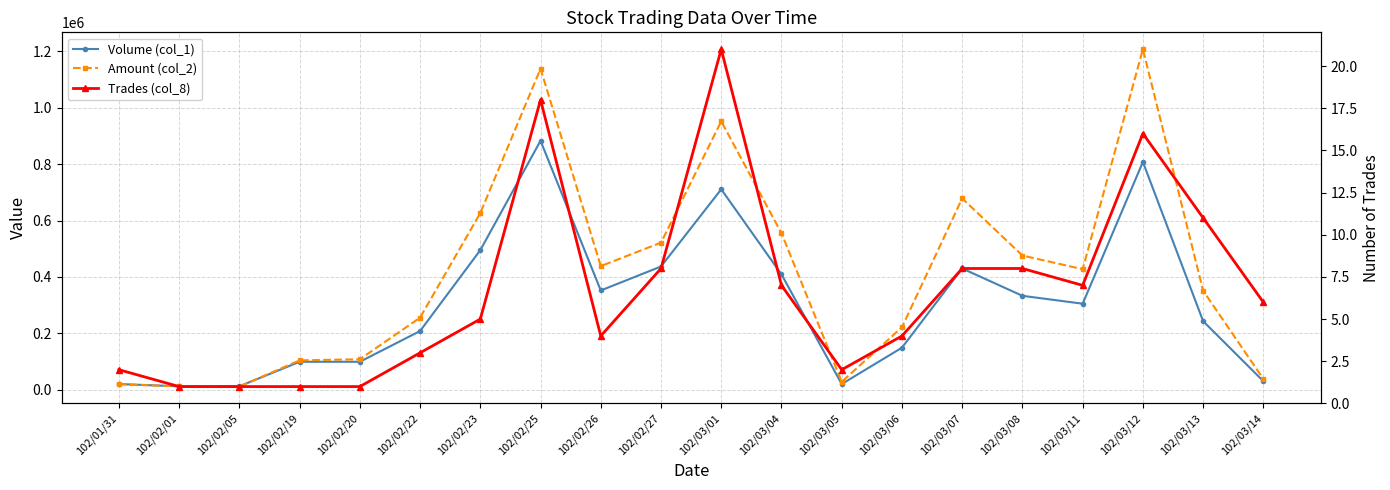

What is the difference between the second highest and minimum values in the Amount (col_2) series?

1127650